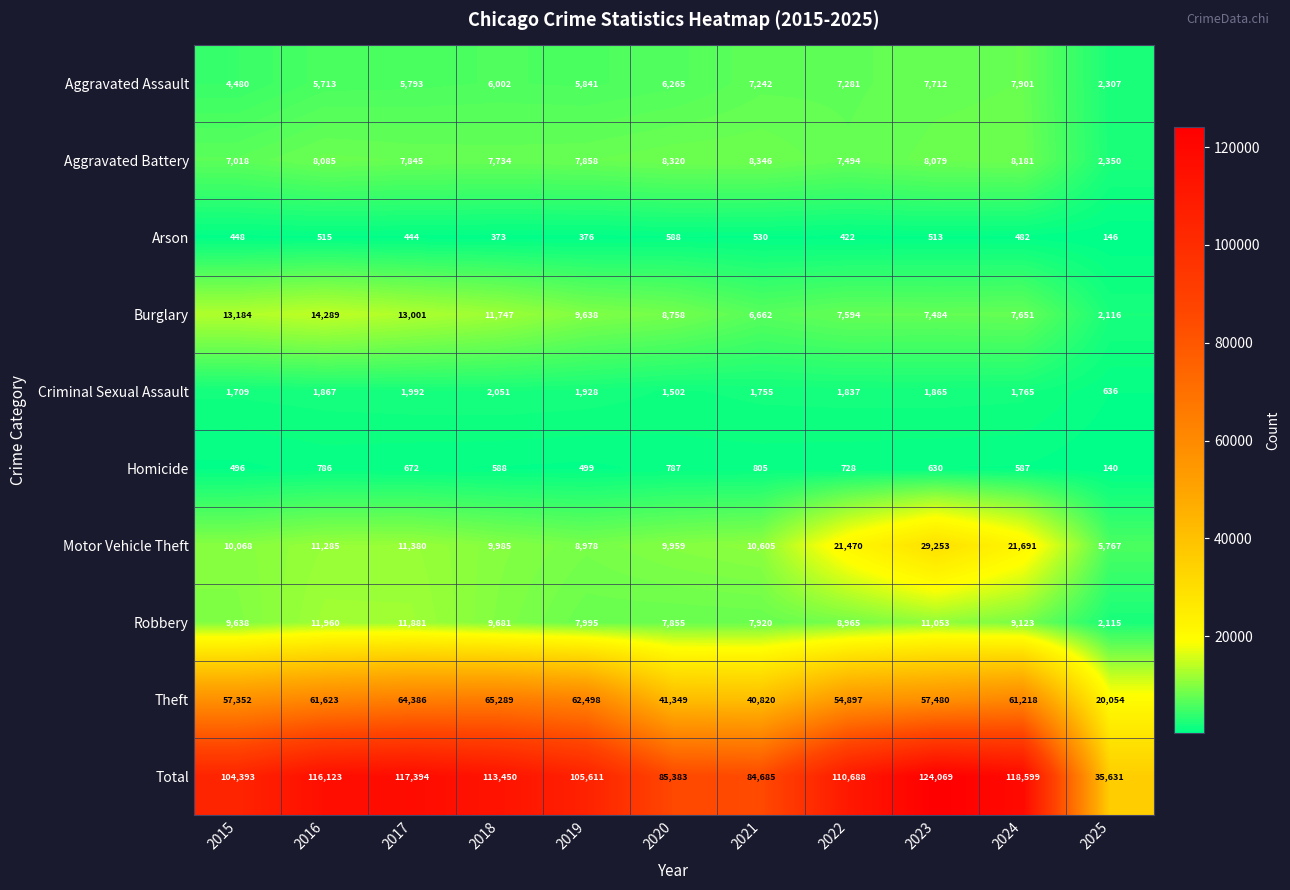

Which label corresponds to the largest value in the chart?

2023